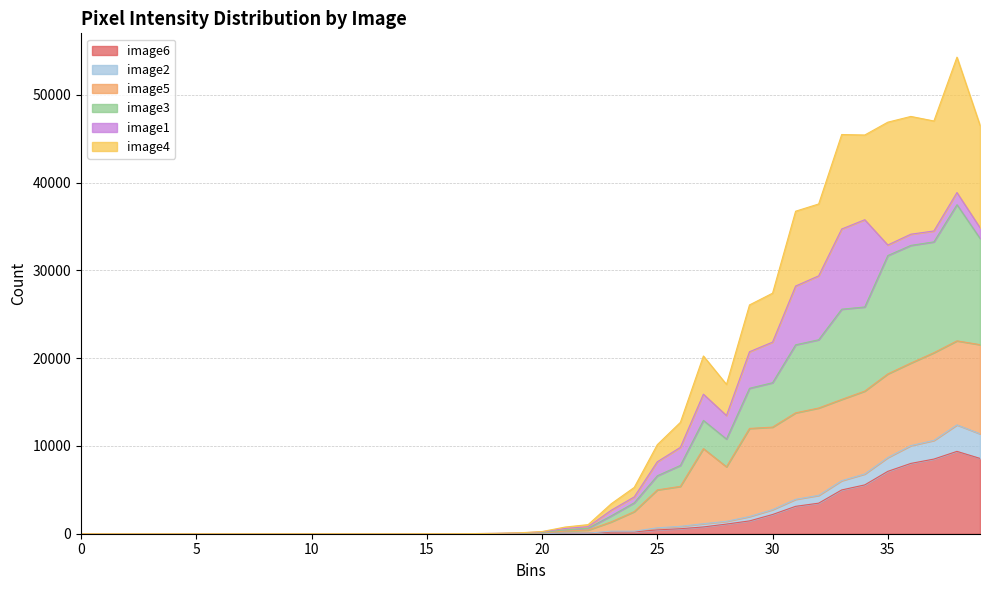

The image3 series shows 0 at 2. True or false?

True